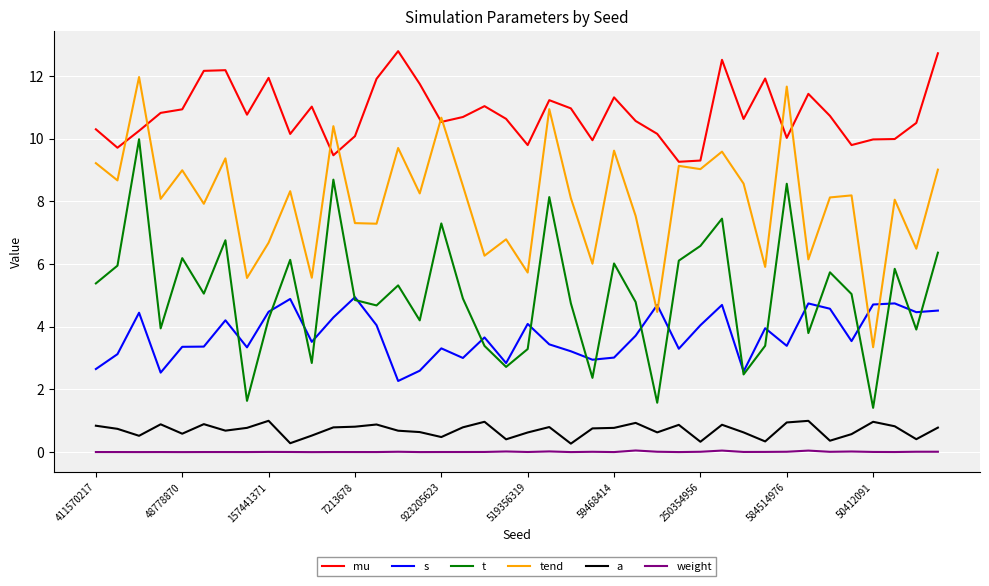

True or false: mu and weight cross at least once.

False